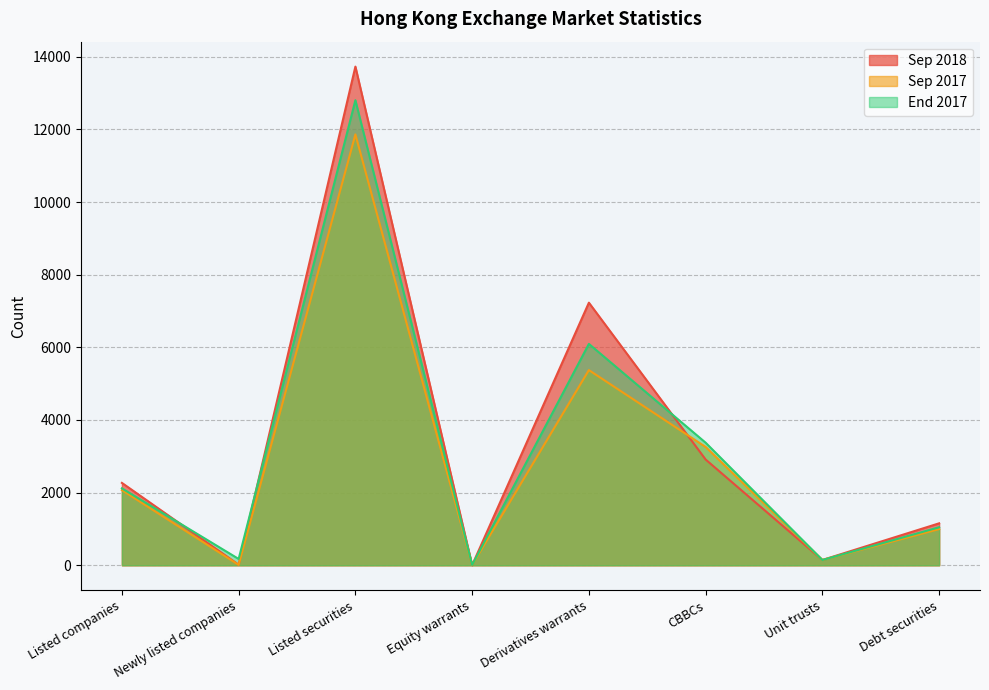

What is the label of the 6th point from the left?

CBBCs